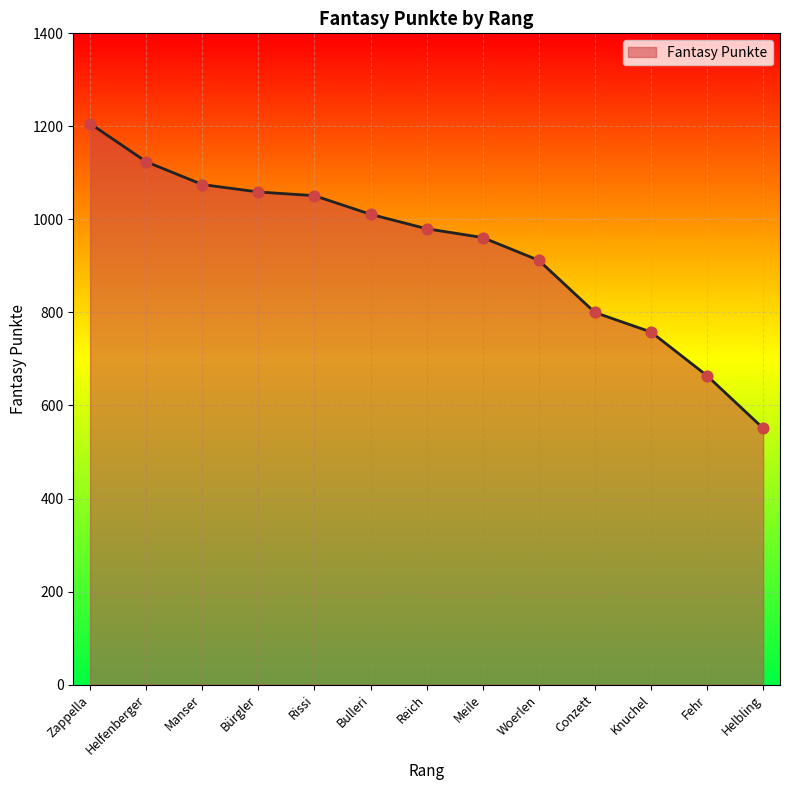

Between Rissi and Helbling, which is larger?

Rissi